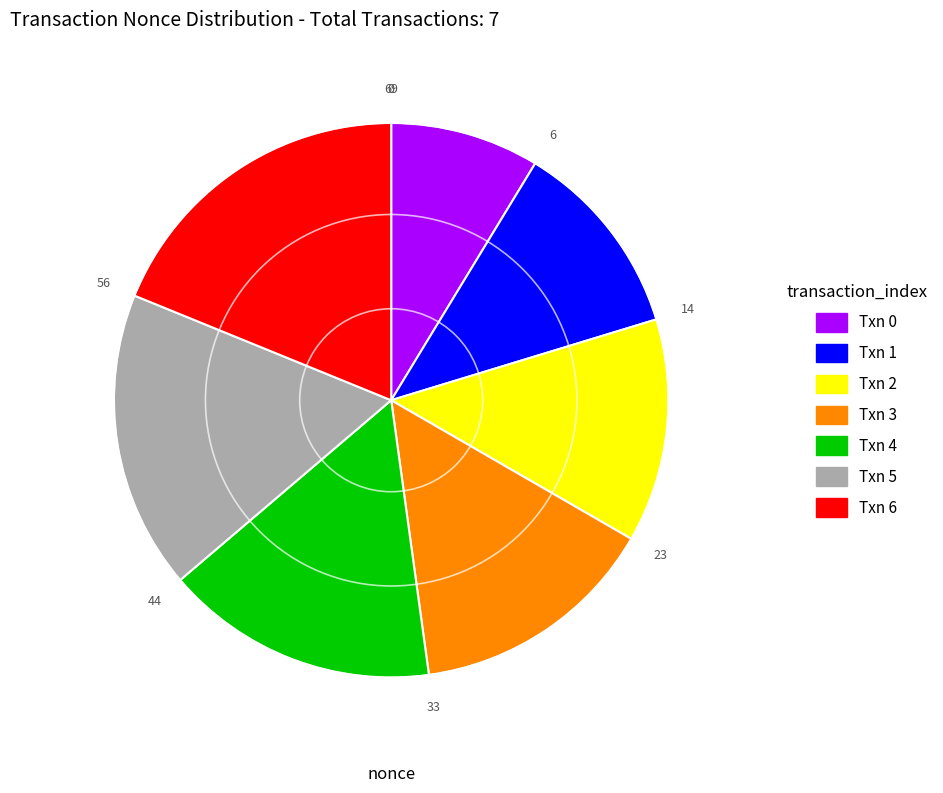

Which slice is the largest?

Txn 6